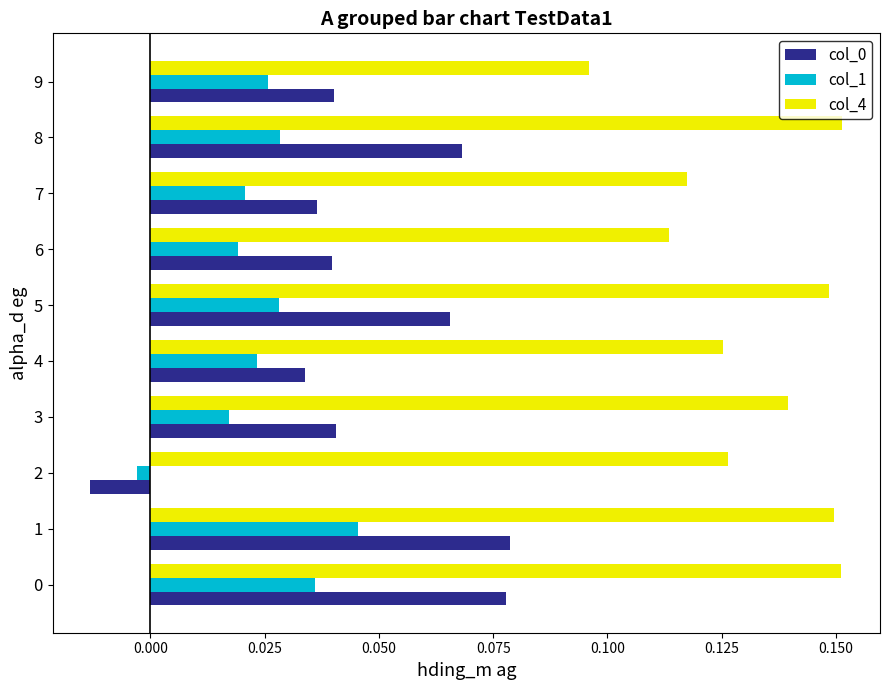

Where is col_4 nearest to the value 0?

9